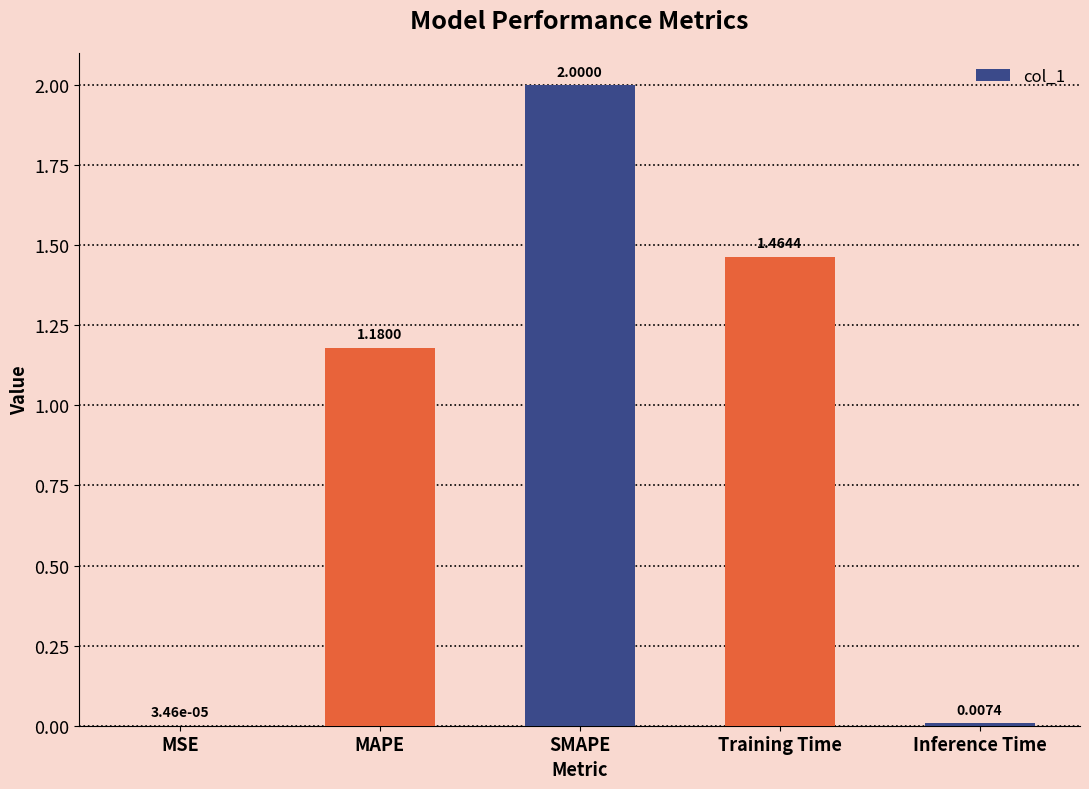

What is the sum of all values?

4.7